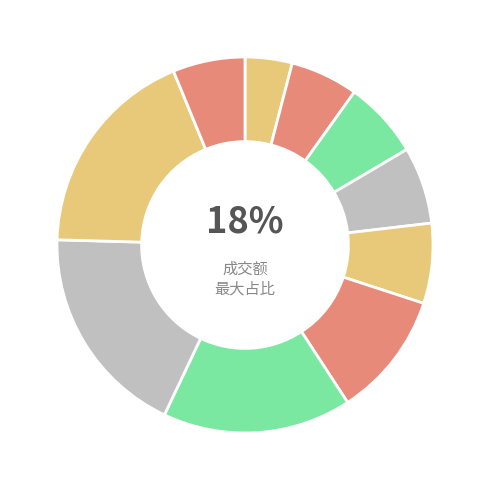

What percentage is the 2022-11-17 slice, to the nearest percent?

7%